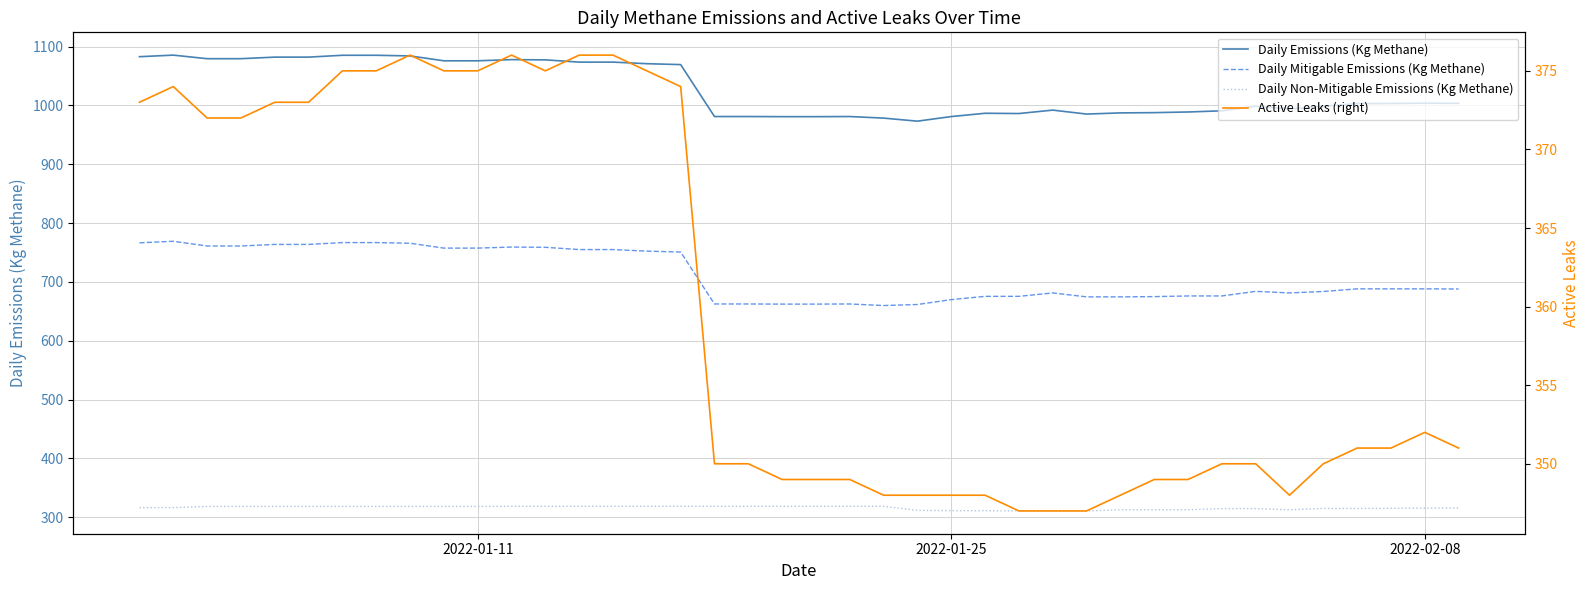

Reading left to right, what are all the values shown in this chart?

Daily Emissions (Kg Methane): 1082.8	1085.5	1079.4	1079.4	1082.1	1082.1	1085.3	1085.3	1084.1	1075.9	1075.9	1077.9	1077.4	1073.6	1073.6	1071.0	1069.4	981.1	981.1	980.9	980.9	981.1	978.4	973.3	981.1	986.7	986.2	992.0	985.3	987.3	987.8	988.9	990.8	998.7	994.0	998.7	1003.1	1003.4	1003.8	1003.6
Daily Mitigable Emissions (Kg Methane): 766.4	769.1	761.1	761.1	763.7	763.7	766.9	766.9	765.8	757.5	757.5	759.3	758.8	755.0	755.0	752.4	750.8	662.5	662.5	662.3	662.3	662.5	659.8	661.6	669.9	675.5	675.5	681.3	674.6	674.6	675.0	676.2	676.2	684.0	681.3	683.8	688.2	688.2	688.2	688.0
Daily Non-Mitigable Emissions (Kg Methane): 316.4	316.4	318.4	318.4	318.4	318.4	318.4	318.4	318.4	318.4	318.4	318.6	318.6	318.6	318.6	318.6	318.6	318.6	318.6	318.6	318.6	318.6	318.6	311.6	311.2	311.2	310.7	310.7	310.7	312.7	312.7	312.7	314.7	314.7	312.7	314.9	314.9	315.1	315.6	315.6
Active Leaks (right): 373.0	374.0	372.0	372.0	373.0	373.0	375.0	375.0	376.0	375.0	375.0	376.0	375.0	376.0	376.0	375.0	374.0	350.0	350.0	349.0	349.0	349.0	348.0	348.0	348.0	348.0	347.0	347.0	347.0	348.0	349.0	349.0	350.0	350.0	348.0	350.0	351.0	351.0	352.0	351.0